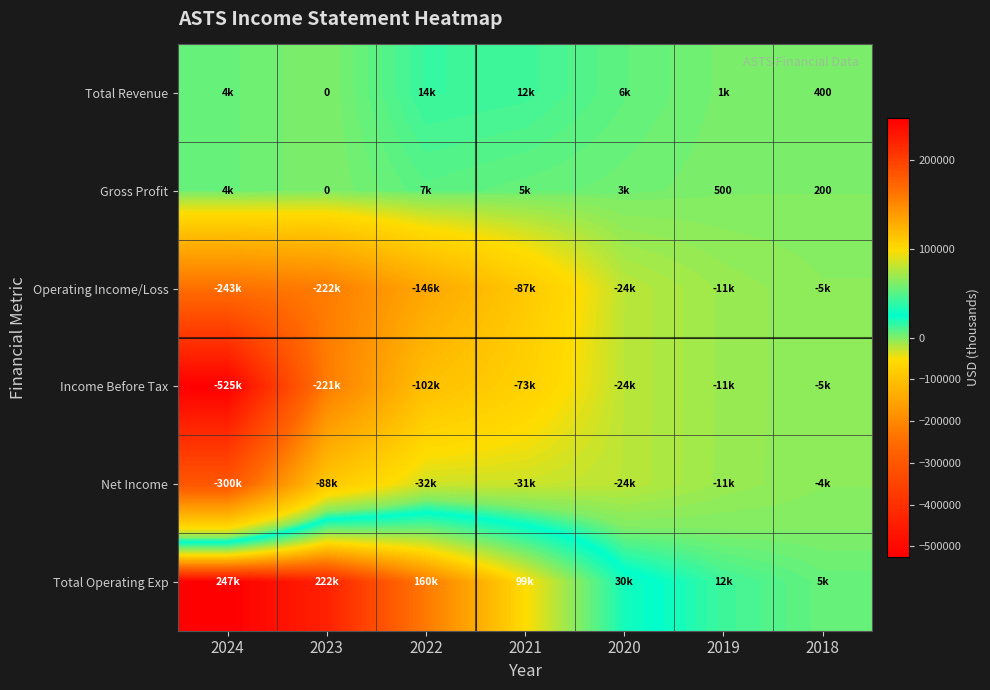

Read the Net Income value at 2023, to the nearest 10.

-87600